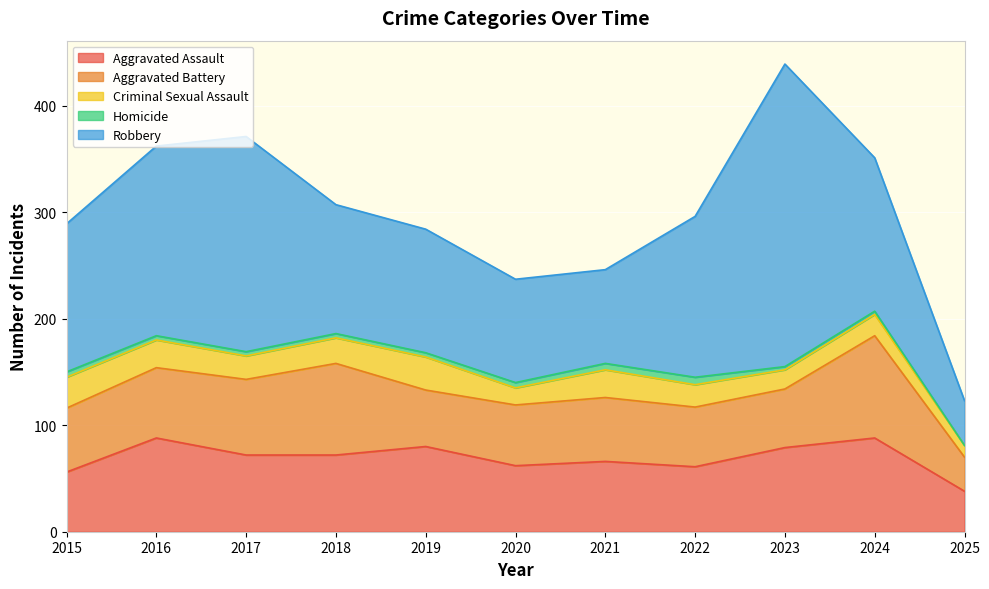

True or false: Aggravated Battery and Homicide intersect in this chart.

False